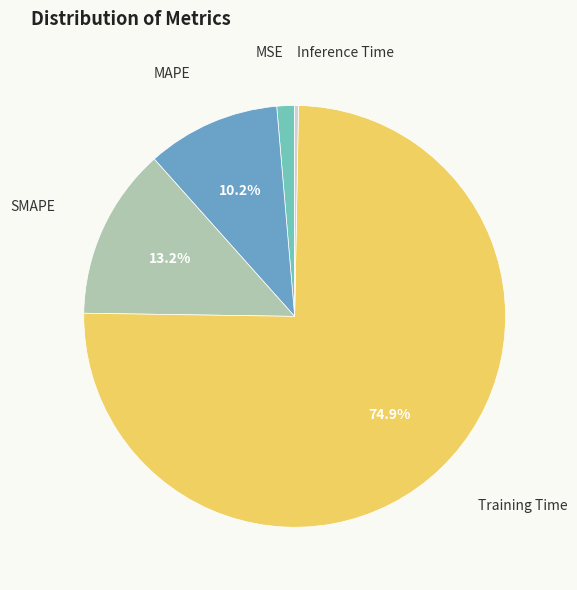

Is there any slice that represents more than half of the pie?

Yes